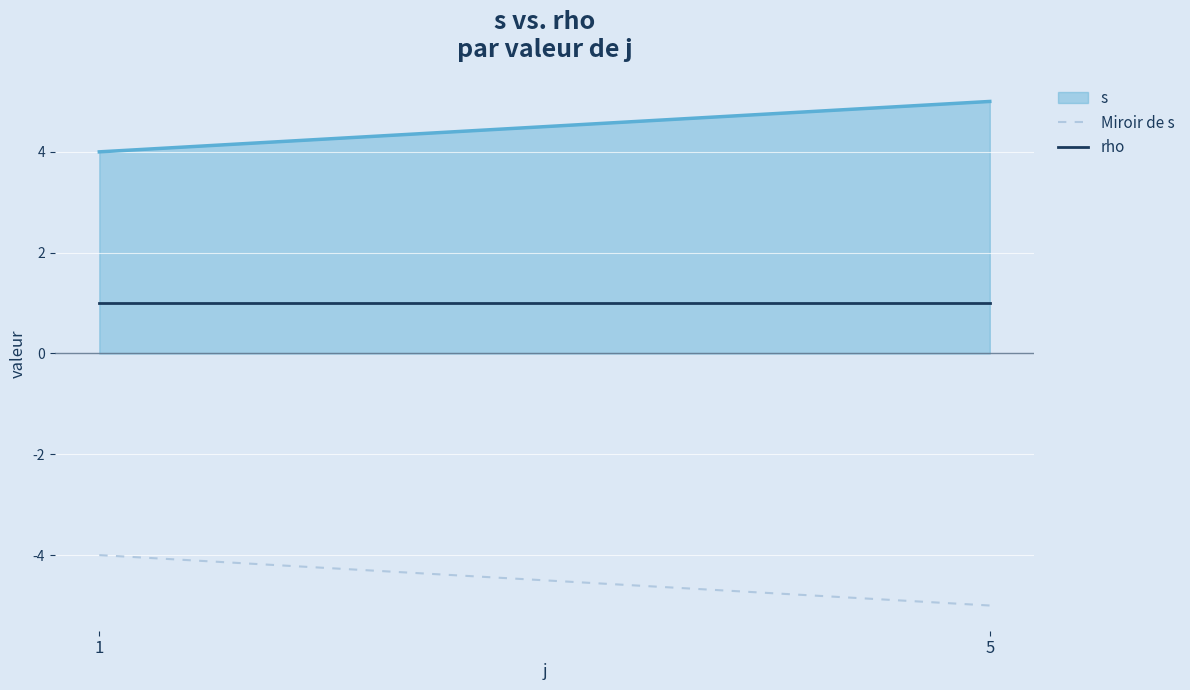

What is the change in value from 1 to 5?

+1